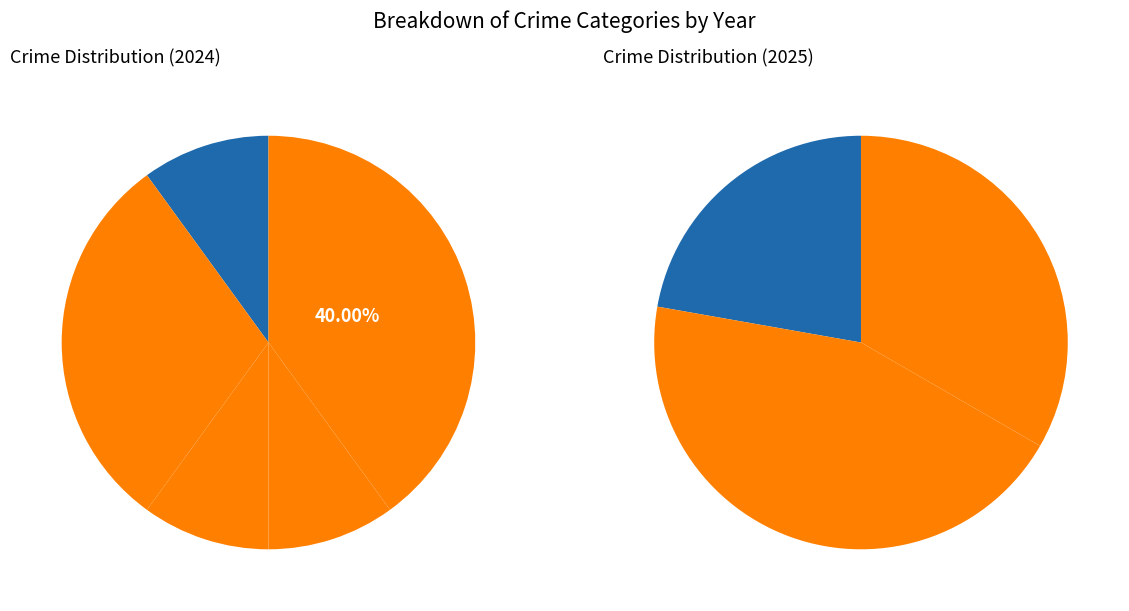

Is there any slice that represents more than half of the pie?

No